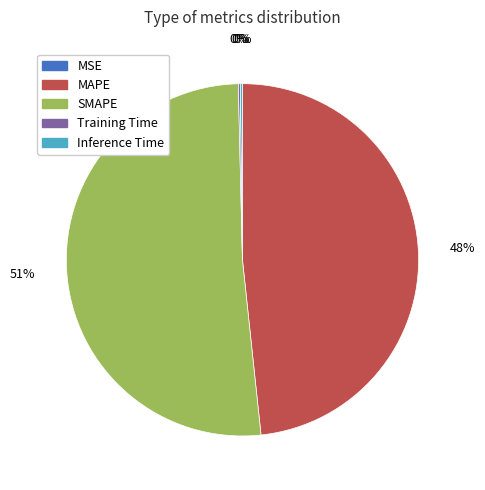

Which slice represents more than half of the pie?

SMAPE